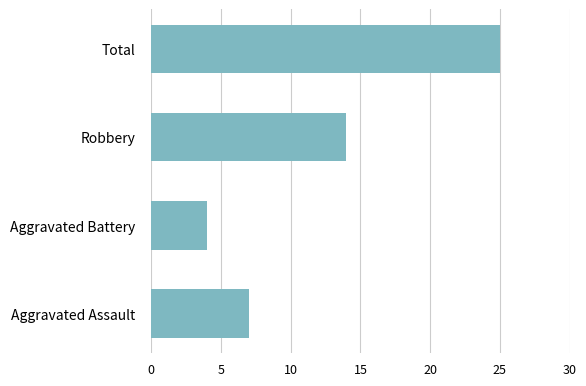

What is the minimum value shown in the chart?

4